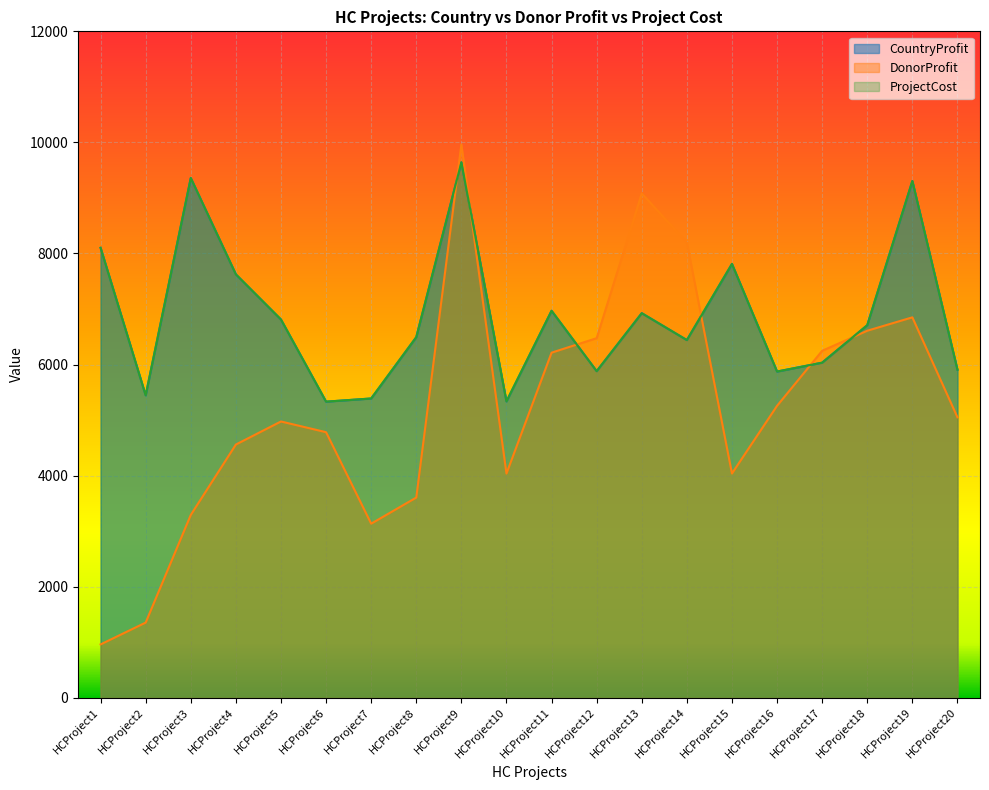

List the labels in order of CountryProfit value, smallest first.

HCProject6, HCProject10, HCProject7, HCProject2, HCProject16, HCProject12, HCProject20, HCProject17, HCProject14, HCProject8, HCProject18, HCProject5, HCProject13, HCProject11, HCProject4, HCProject15, HCProject1, HCProject19, HCProject3, HCProject9